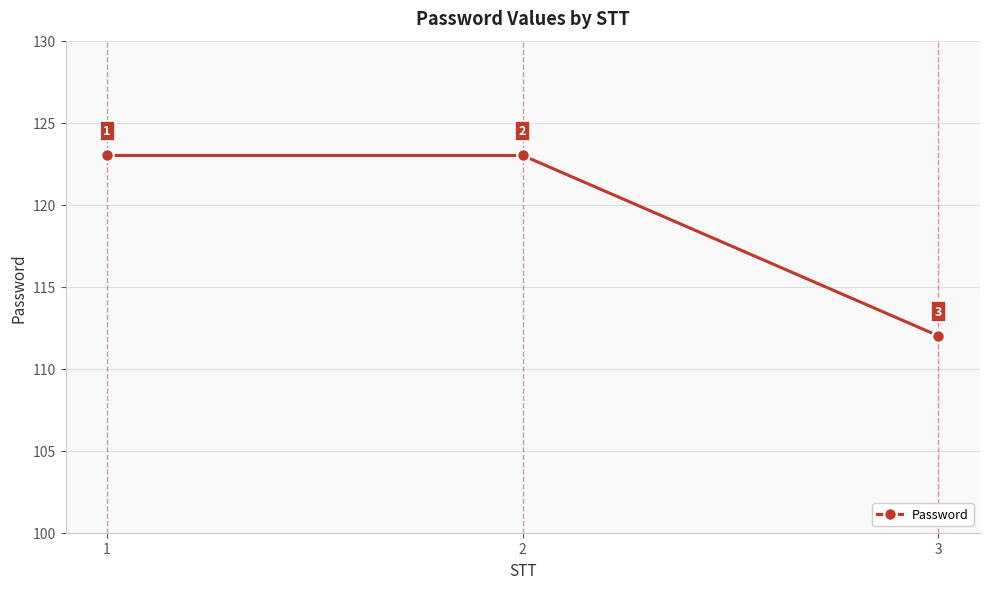

Read the value at 3, to the nearest 10.

110